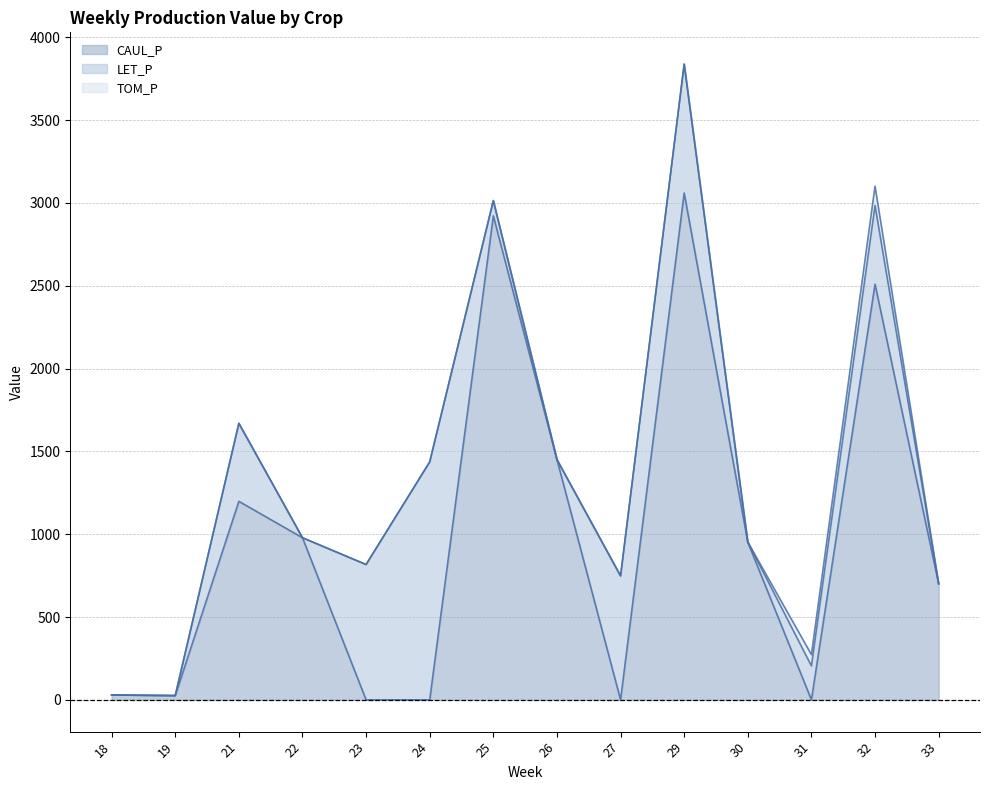

Reading left to right, what are all the values shown in this chart?

CAUL_P: 18=29.1	19=25.4	21=1198.4	22=978.5	23=0.0	24=0.0	25=2921.6	26=1450.6	27=0.0	29=3059.4	30=952.2	31=0.0	32=2508.9	33=700.7
LET_P: 18=0.0	19=0.0	21=470.9	22=0.0	23=816.8	24=1436.4	25=92.1	26=0.0	27=748.0	29=778.3	30=0.0	31=205.0	32=475.4	33=0.0
TOM_P: 18=0.0	19=0.0	21=0.0	22=0.0	23=0.0	24=0.0	25=0.0	26=0.0	27=0.0	29=0.0	30=0.0	31=68.0	32=116.1	33=0.0